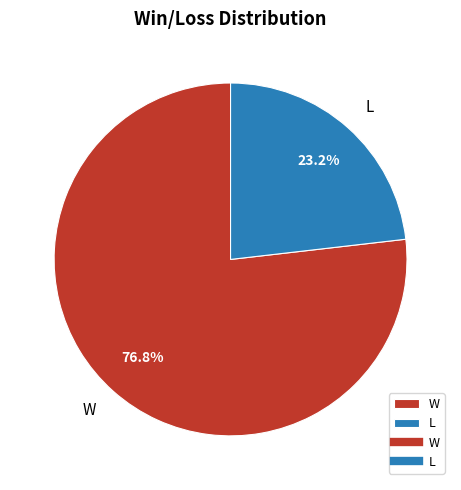

Do L and W together represent more than half of the pie?

Yes